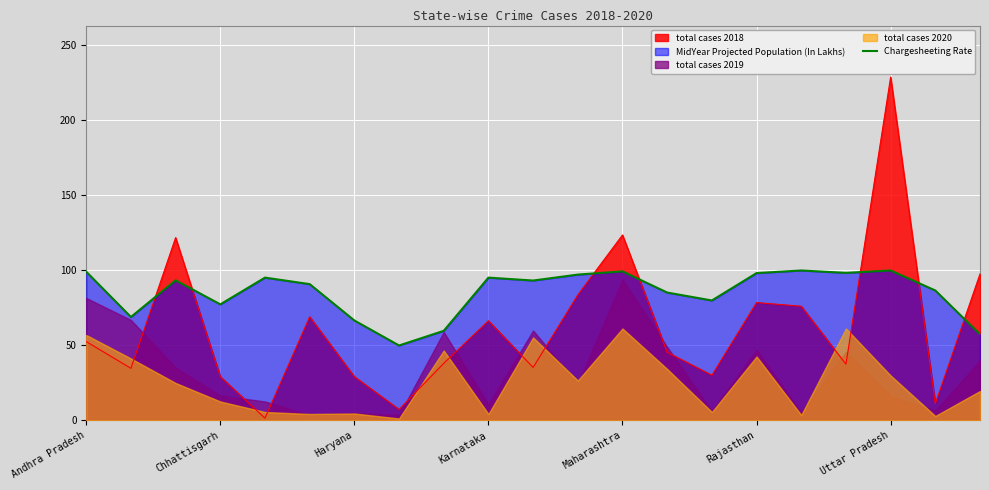

The Chargesheeting Rate series shows 99.4 at Maharashtra. True or false?

True